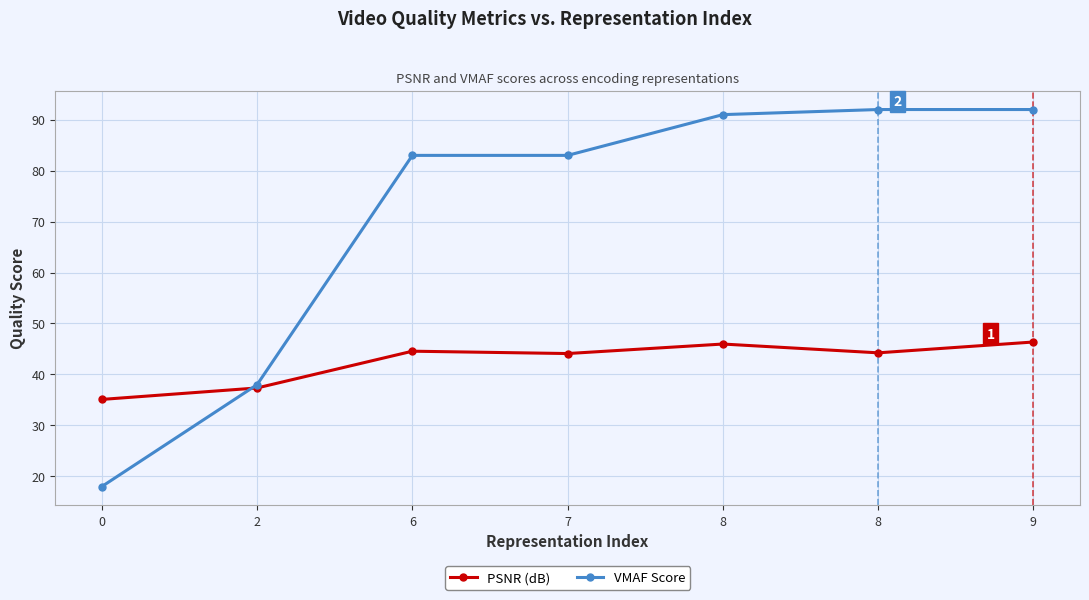

Reading left to right, transcribe all the data shown in this chart.

PSNR (dB): 35.1	37.3	44.6	44.1	46.0	44.2	46.4
VMAF Score: 18.0	38.0	83.0	83.0	91.0	92.0	92.0